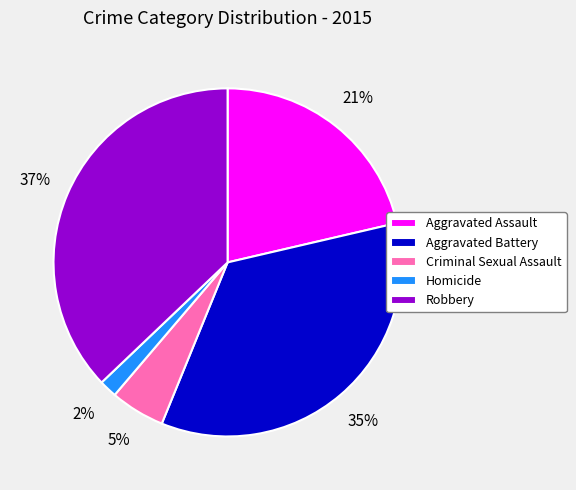

Which slice is the smallest?

Homicide